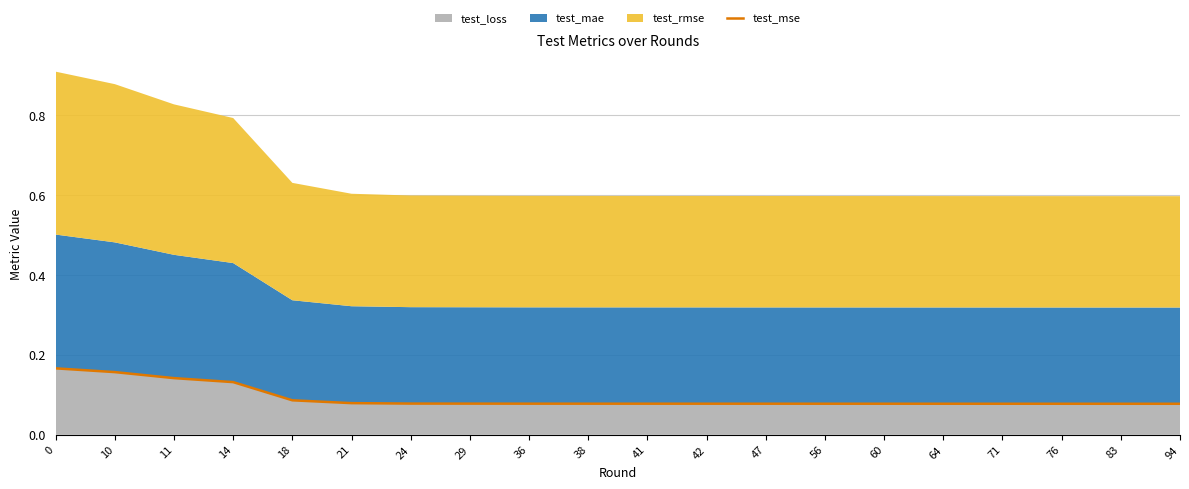

What is the value of the 3rd point from the left?

0.1